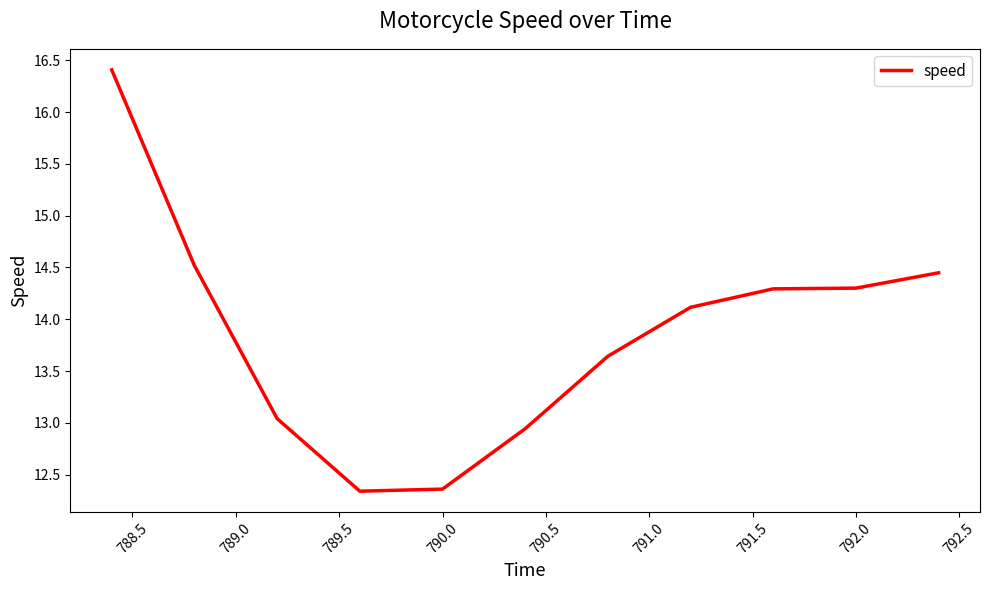

What is the maximum value shown in the chart?

16.4